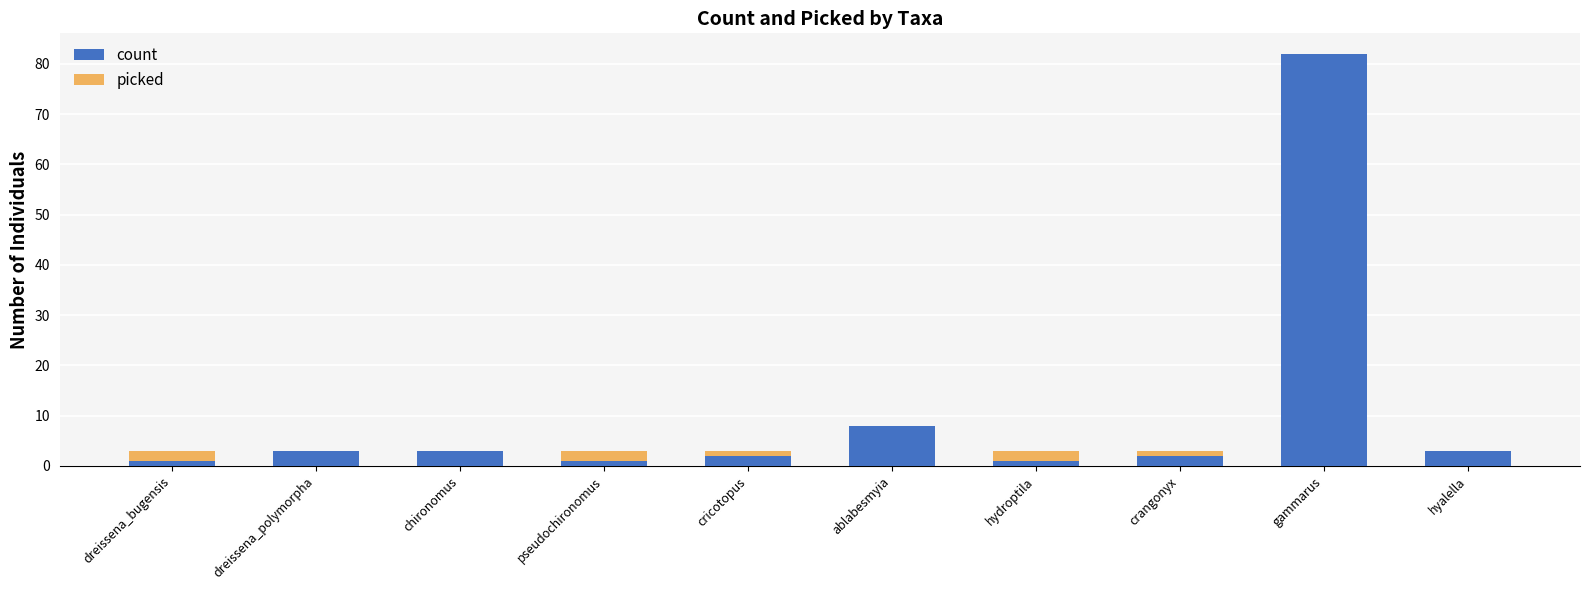

At how many categories does at least one series exceed 57?

1